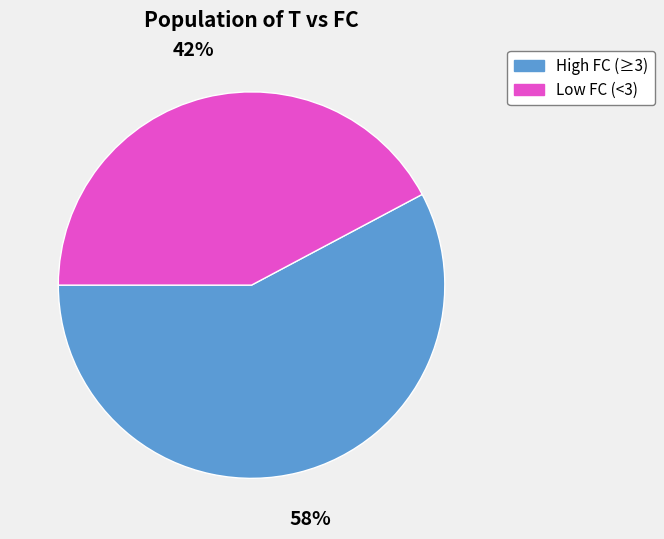

Which has a higher value, Low FC (<3) or High FC (≥3)?

High FC (≥3)